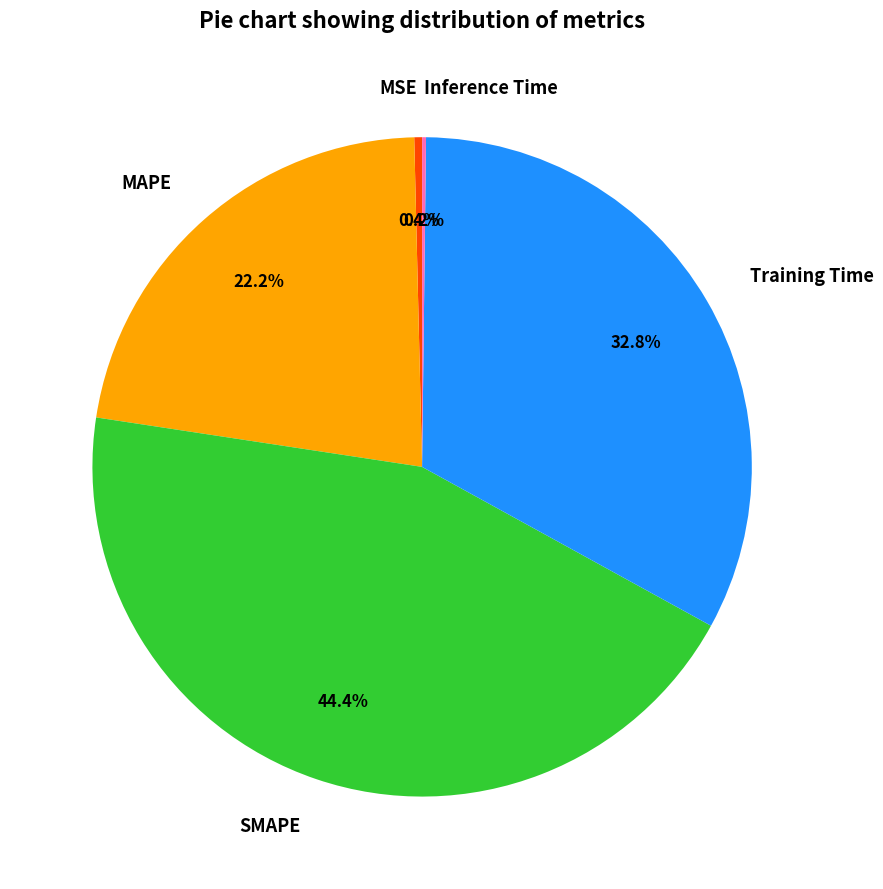

Which has a higher value, Training Time or MSE?

Training Time